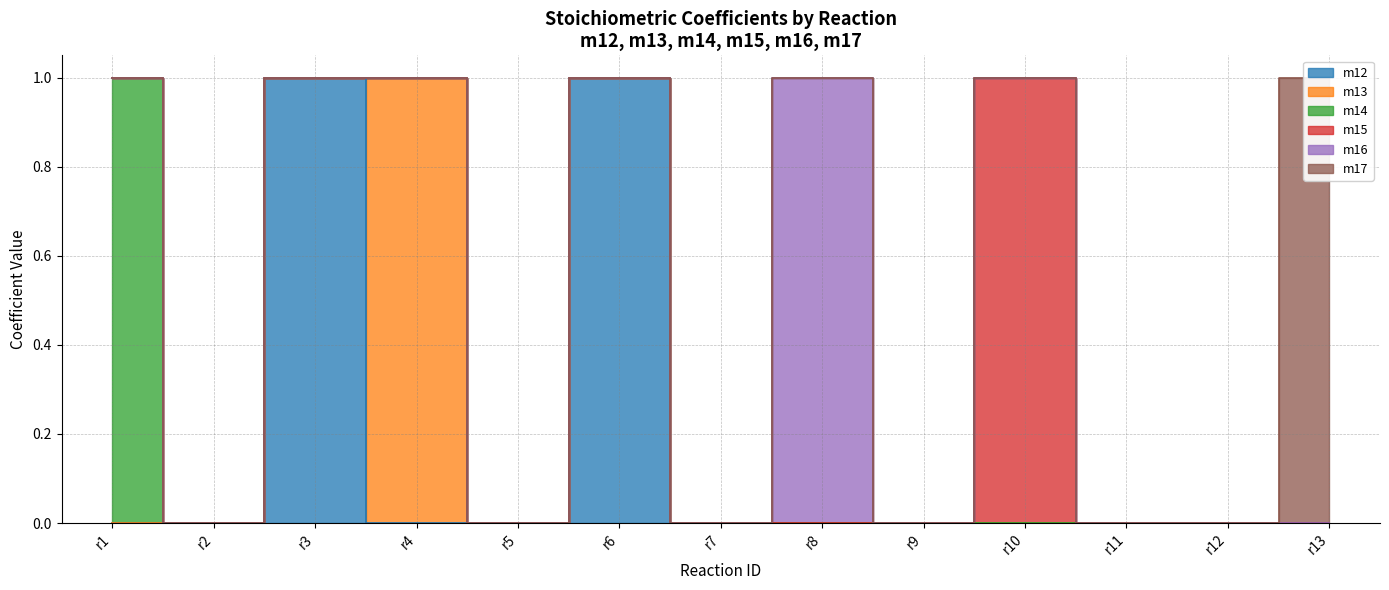

Is the value of m17 at r1 greater than the value of m12 at r1?

No